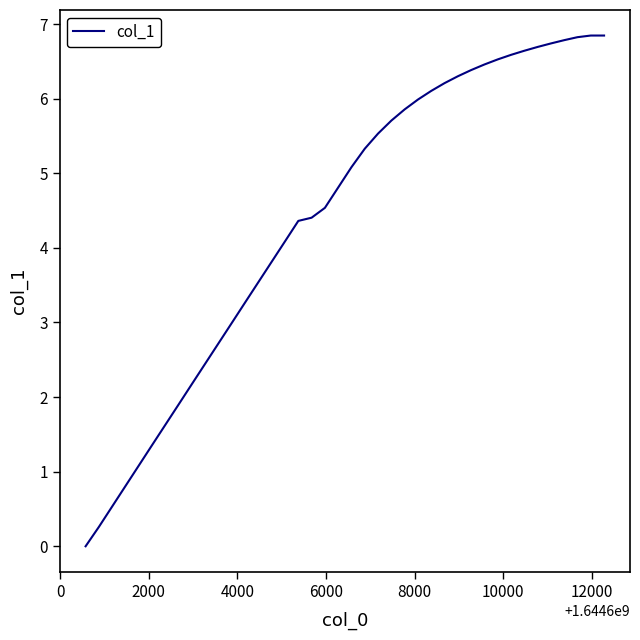

What is the difference between the maximum and minimum values?

6.8